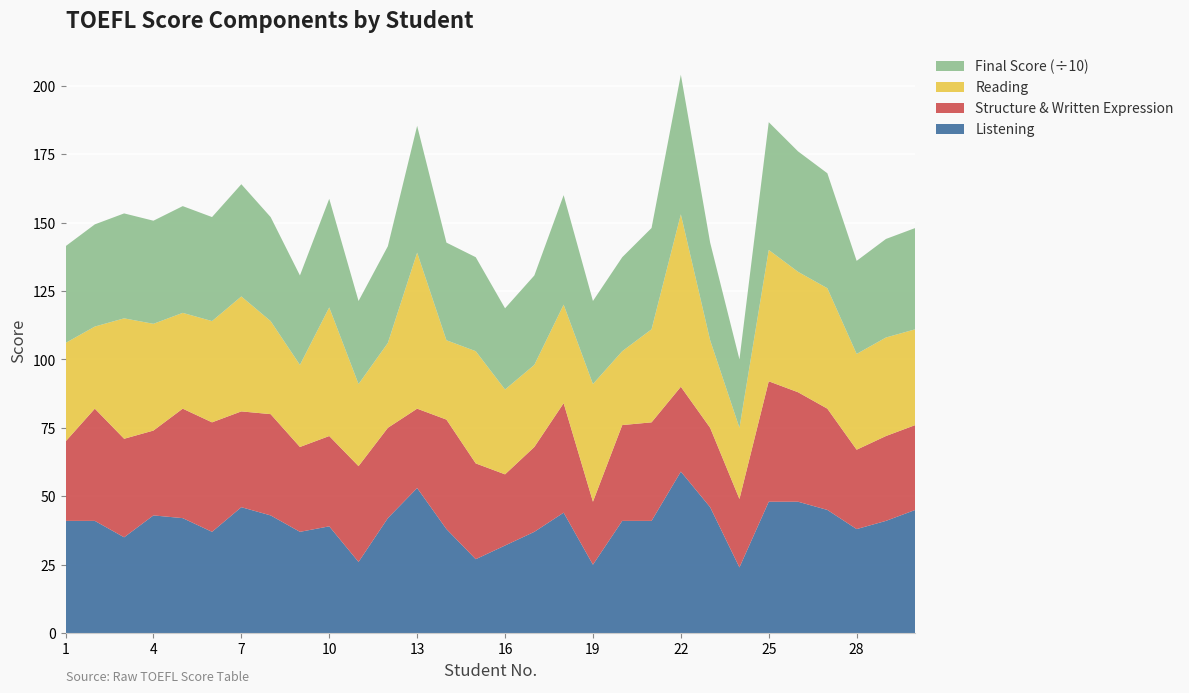

Reading right to left, list all the values displayed in this chart.

Listening: 45.0	41.0	38.0	45.0	48.0	48.0	24.0	46.0	59.0	41.0	41.0	25.0	44.0	37.0	32.0	27.0	38.0	53.0	42.0	26.0	39.0	37.0	43.0	46.0	37.0	42.0	43.0	35.0	41.0	41.0
Structure & Written Expression: 31.0	31.0	29.0	37.0	40.0	44.0	25.0	29.0	31.0	36.0	35.0	23.0	40.0	31.0	26.0	35.0	40.0	29.0	33.0	35.0	33.0	31.0	37.0	35.0	40.0	40.0	31.0	36.0	41.0	29.0
Reading: 35.0	36.0	35.0	44.0	44.0	48.0	26.0	32.0	63.0	34.0	27.0	43.0	36.0	30.0	31.0	41.0	29.0	57.0	31.0	30.0	47.0	30.0	34.0	42.0	37.0	35.0	39.0	44.0	30.0	36.0
Final Score: 370.0	360.0	340.0	420.0	440.0	466.7	250.0	356.7	510.0	370.0	343.3	303.3	400.0	326.7	296.7	343.3	356.7	463.3	353.3	303.3	396.7	326.7	380.0	410.0	380.0	390.0	376.7	383.3	373.3	353.3